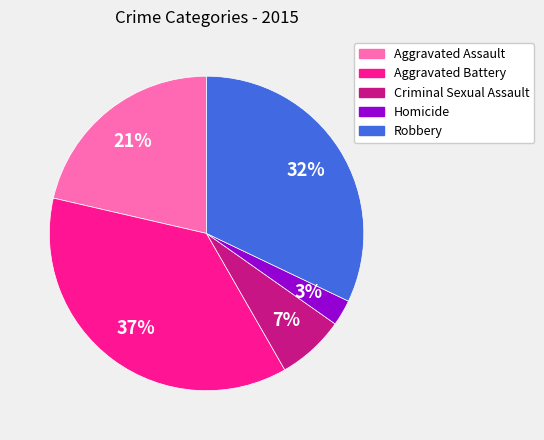

How many slices are in this pie chart?

5